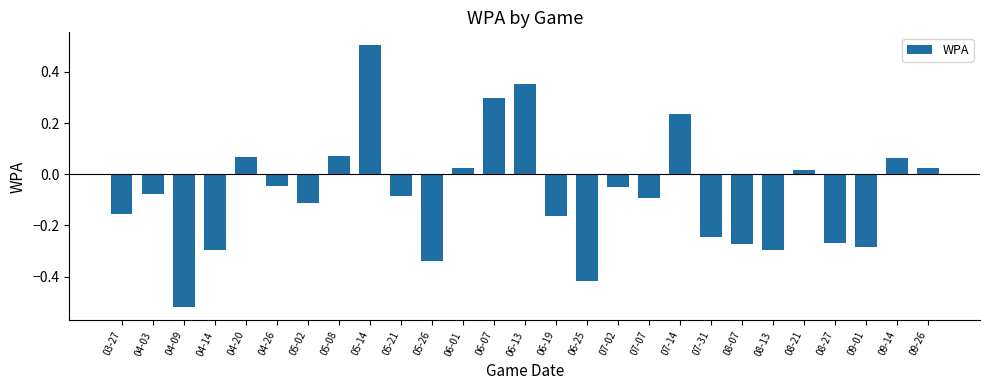

What is the greatest value displayed?

0.5